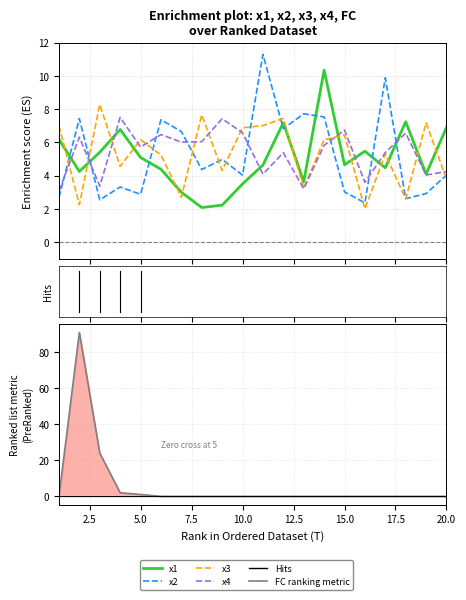

Is it true that x1 equals 2.8 at 4?

False